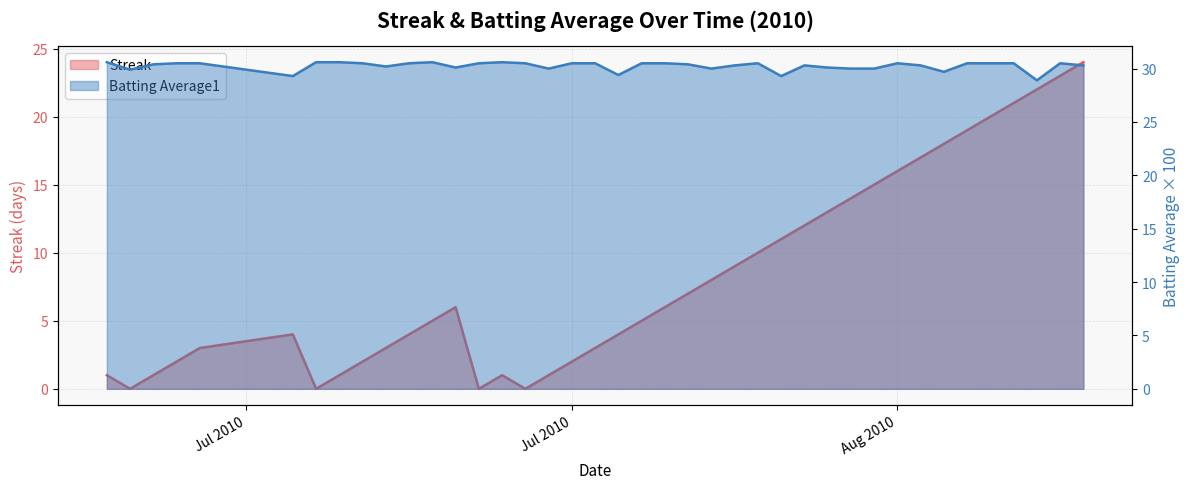

What value does the Batting Average1 series have at 2010-08-11?

30.3